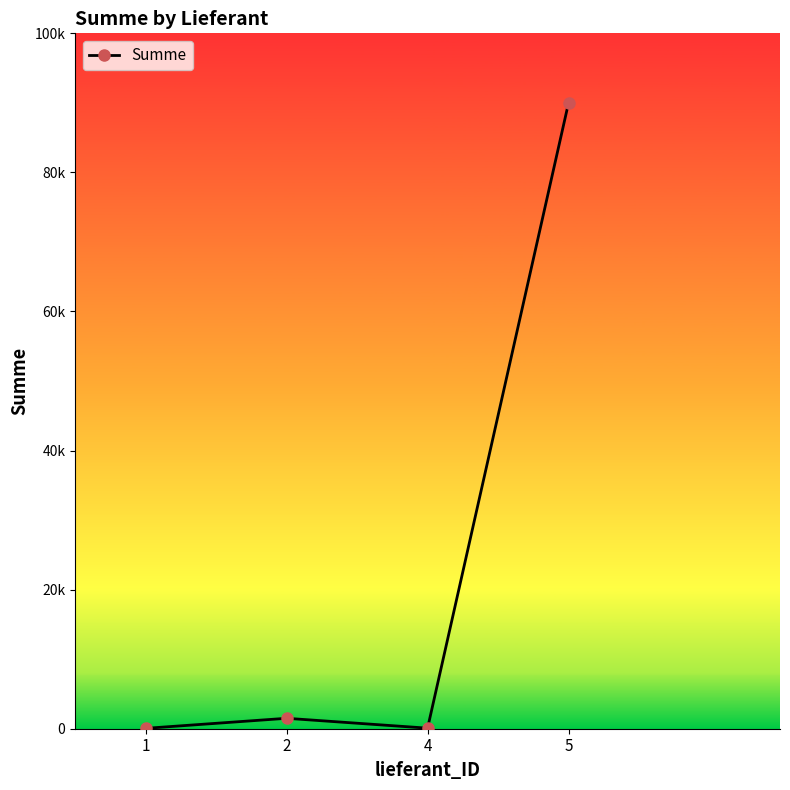

What is the value of the 2nd point from the left?

1500